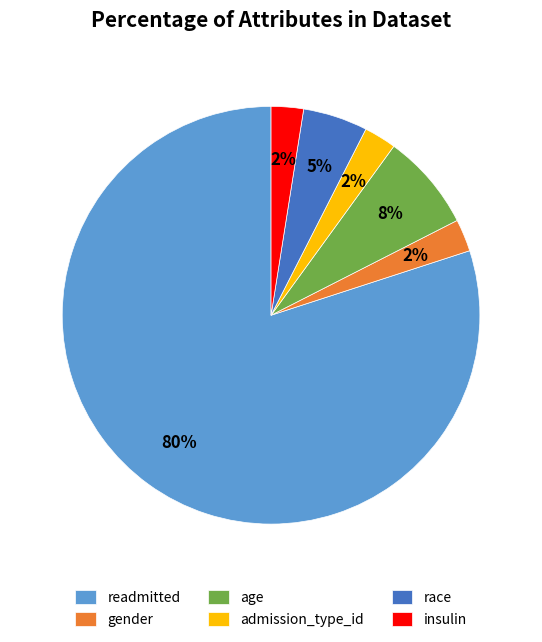

Count the number of slices in the pie.

6